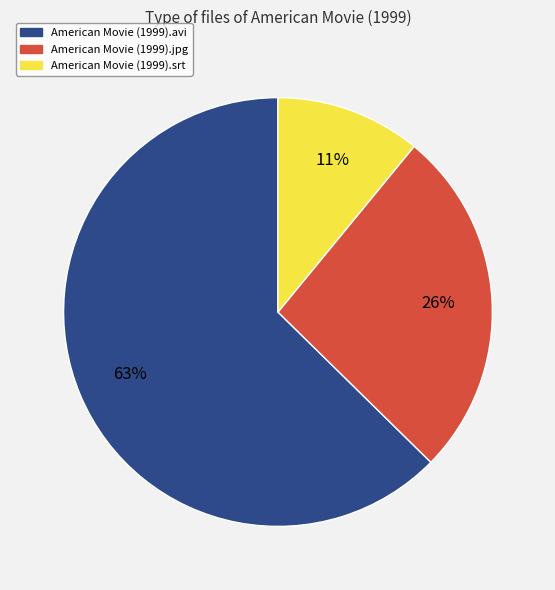

Combined, do American Movie (1999).avi and American Movie (1999).srt account for over 50%?

Yes